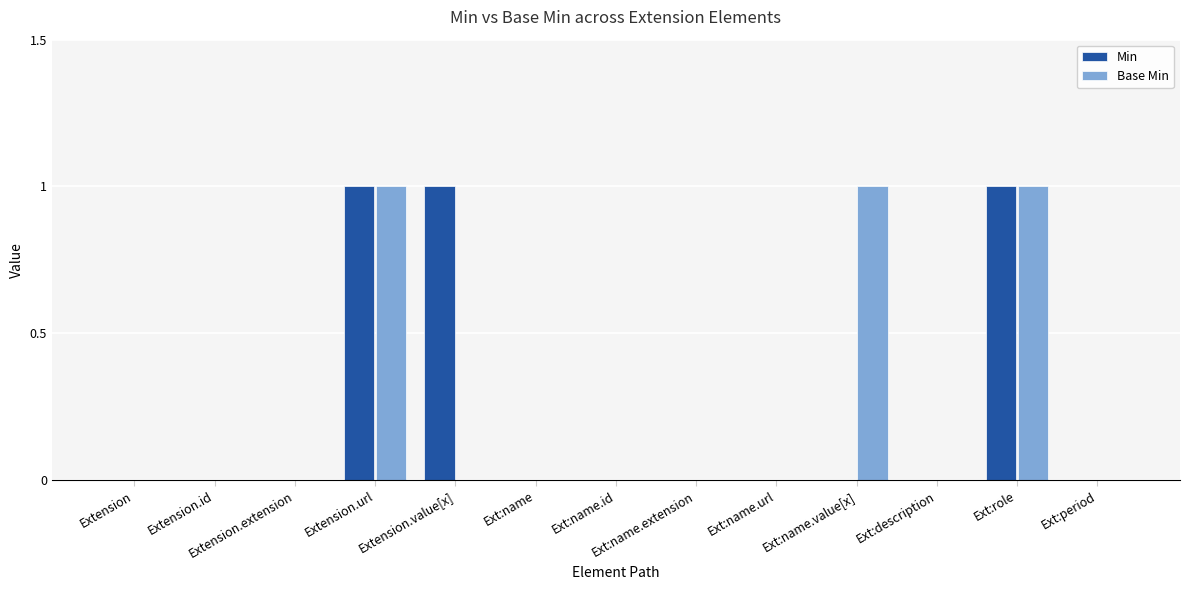

Is the value of Min at Ext:name greater than the value of Base Min at Extension.url?

No